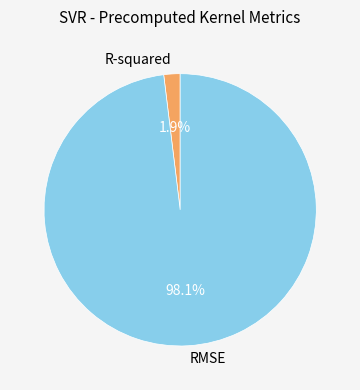

To the nearest percent, what is the average slice percentage?

50%